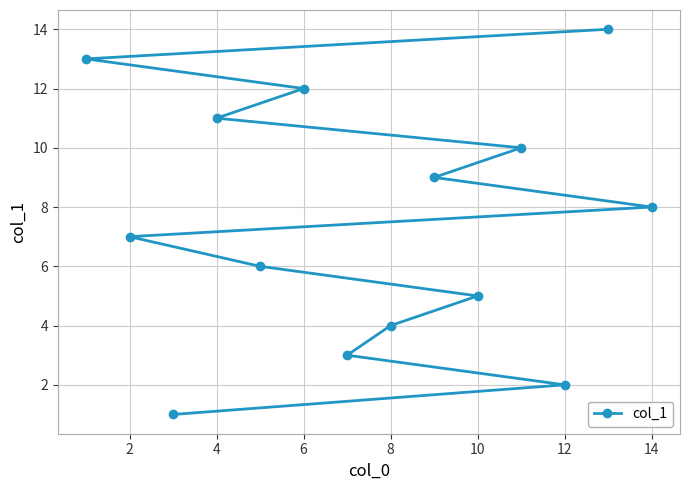

What is the difference between the maximum and minimum values?

13